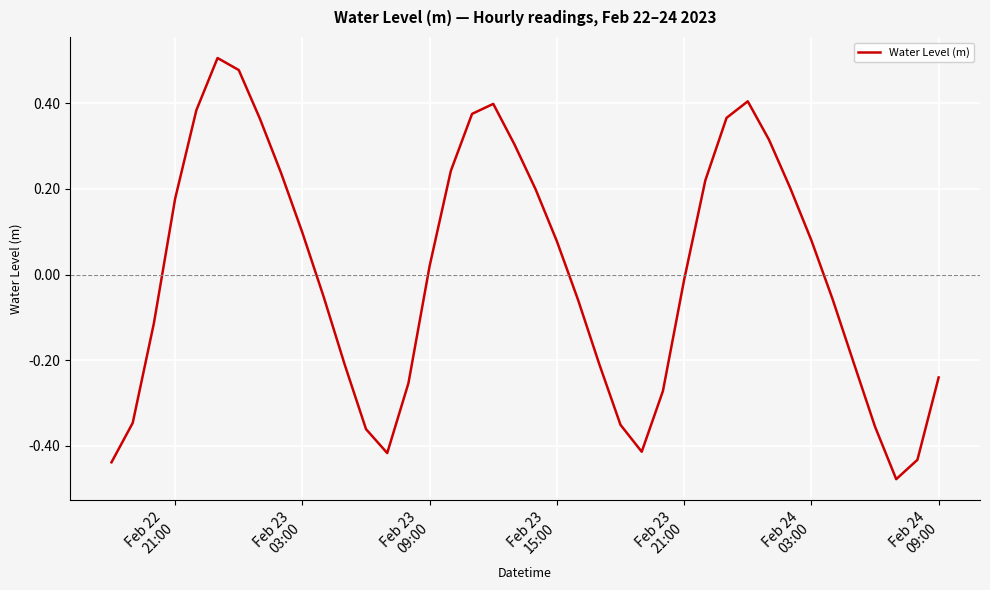

What is the difference between the maximum and minimum values?

1.0